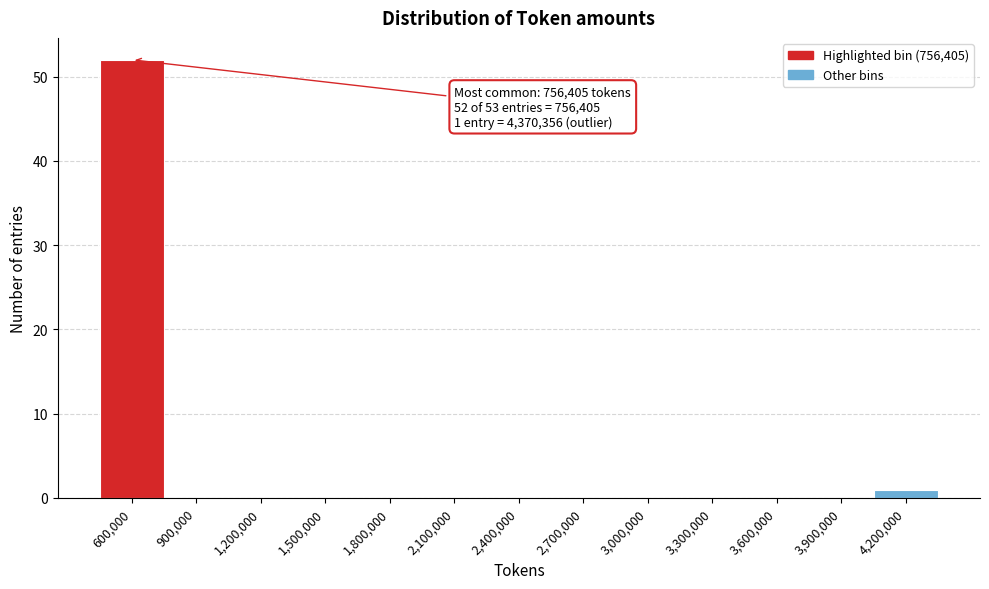

Reading left to right, list all the values displayed in this chart.

600,000=52	900,000=0	1,200,000=0	1,500,000=0	1,800,000=0	2,100,000=0	2,400,000=0	2,700,000=0	3,000,000=0	3,300,000=0	3,600,000=0	3,900,000=0	4,200,000=1